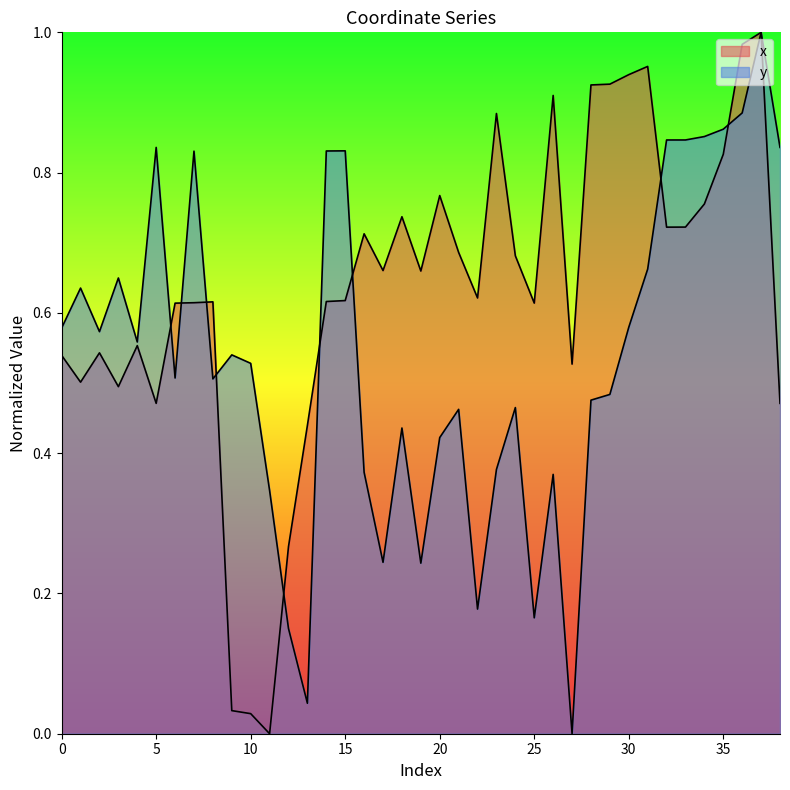

In y, how many points are higher than both neighbors (excluding endpoints)?

11